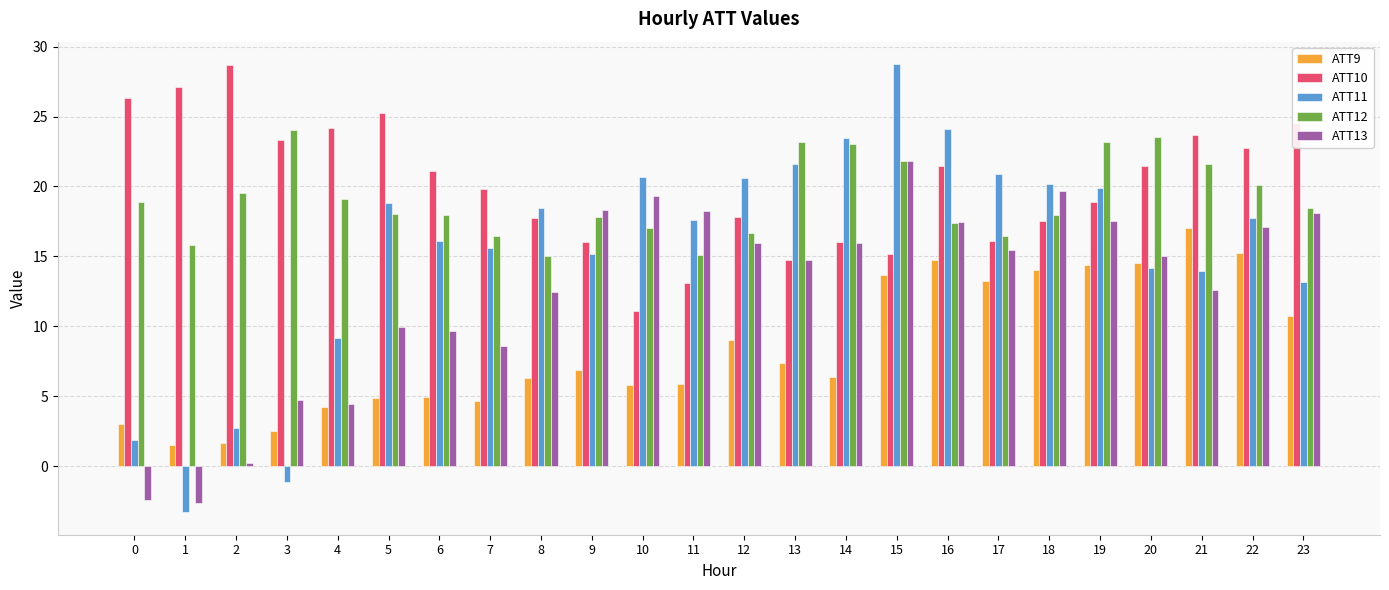

At which label does ATT11 first exceed 17?

5